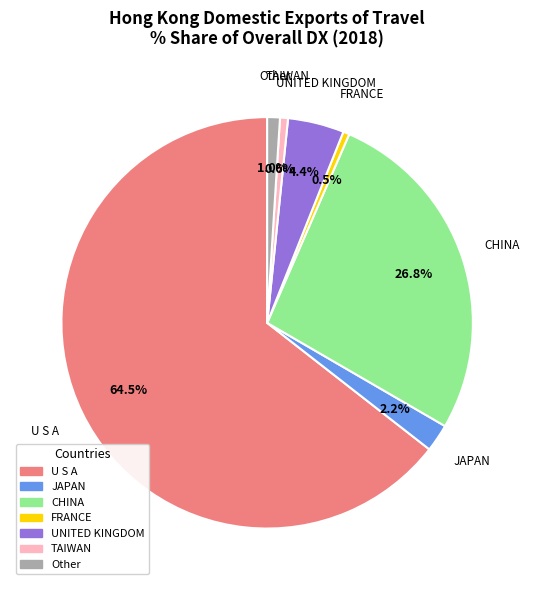

How many slices are in this pie chart?

7